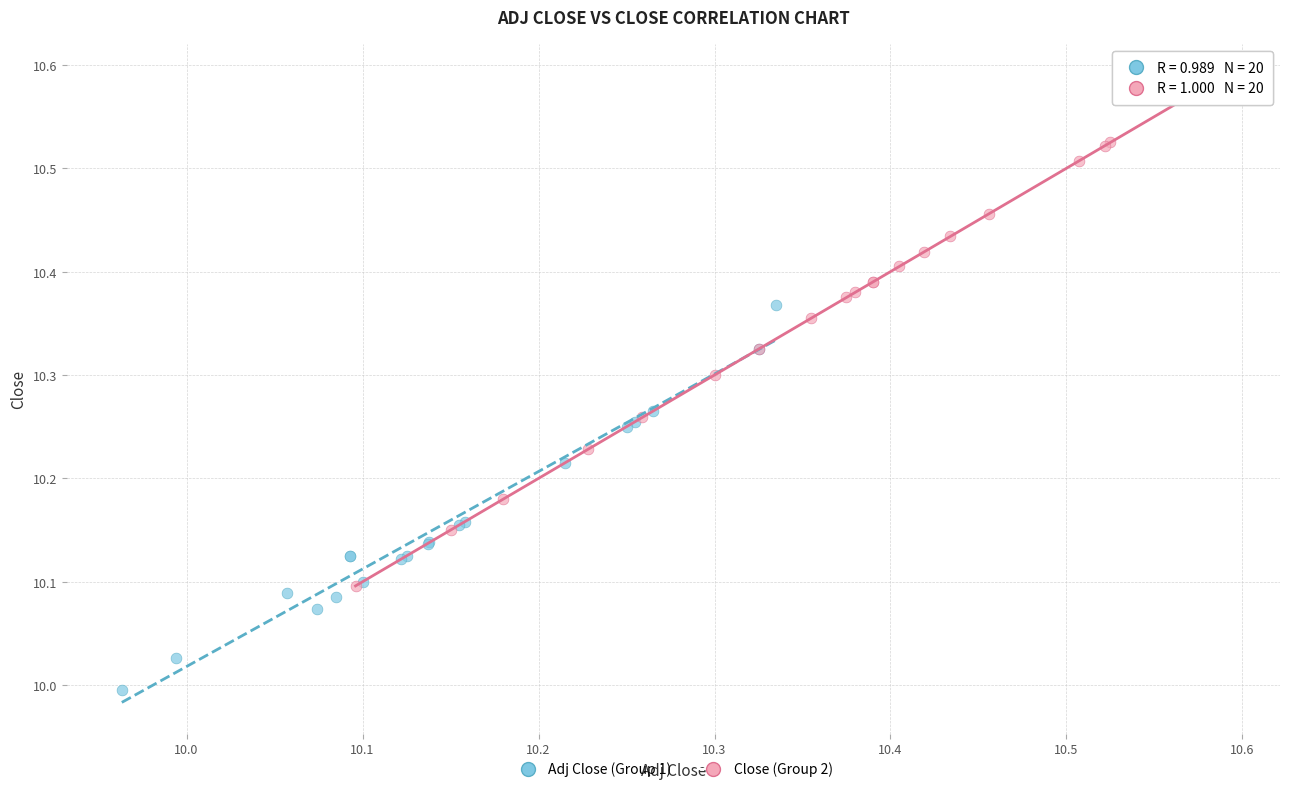

Which series contains the lowest Y value?

Adj Close (Group 1)